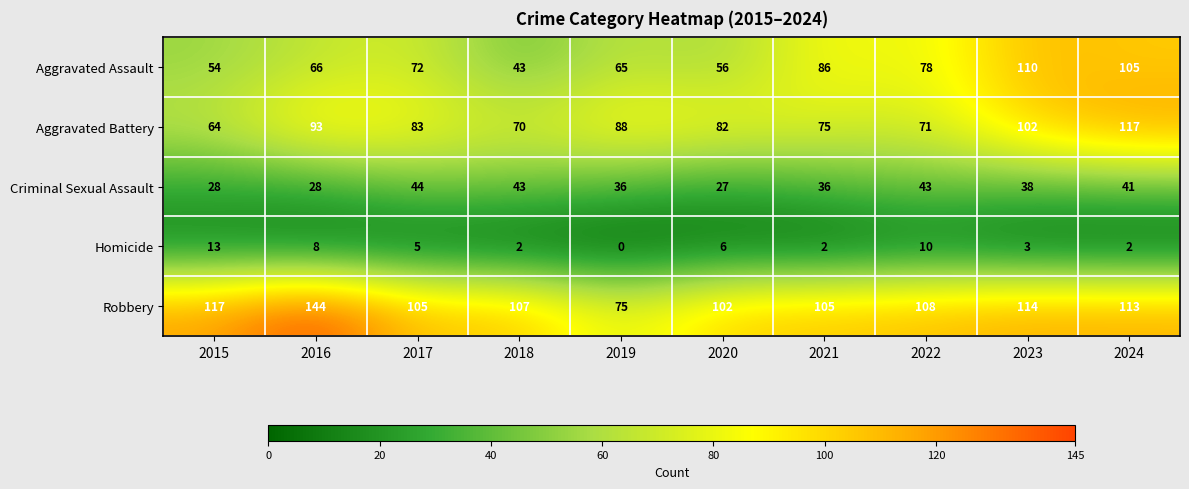

What is the difference between the highest and lowest values at 2018?

105